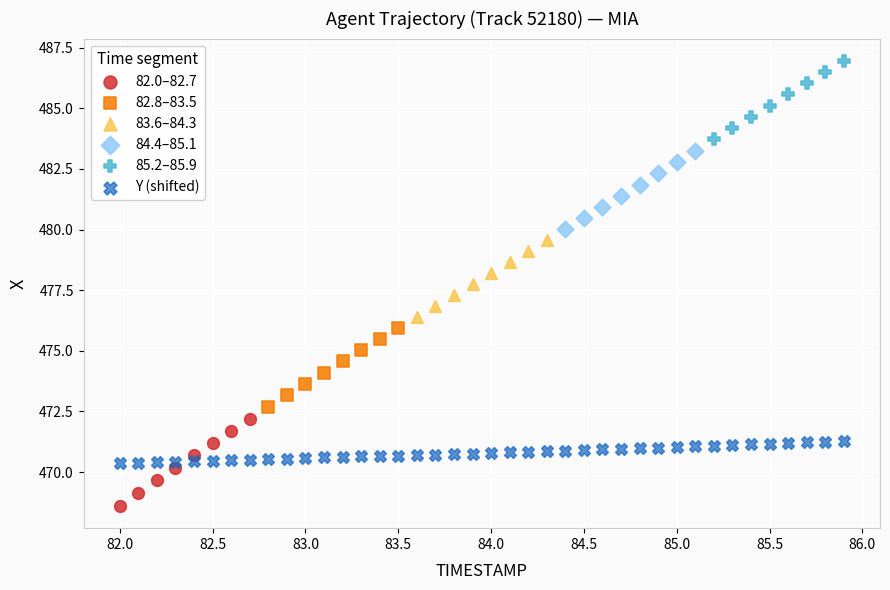

Which series has the widest spread of Y values?

82.0–82.7